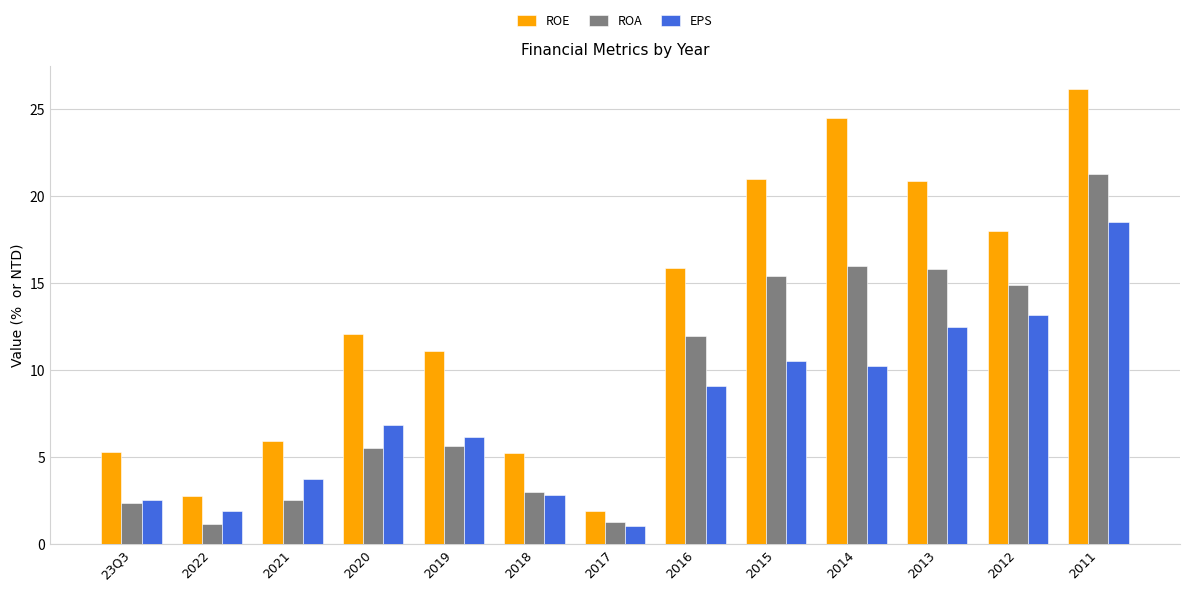

How many data points in ROA are less than 5?

5